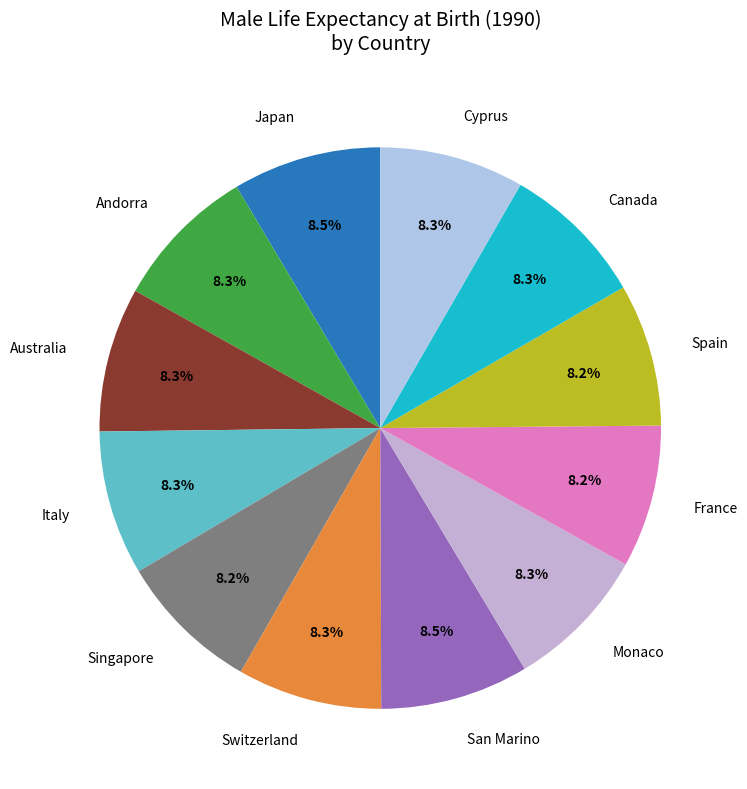

Is there any slice that represents more than half of the pie?

No